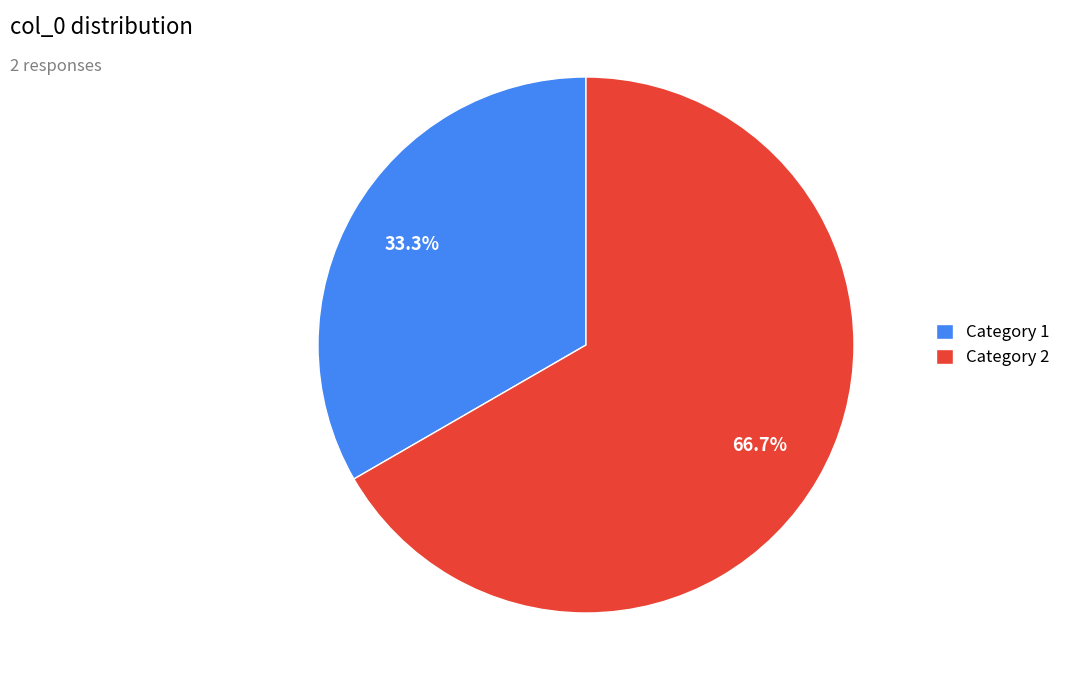

To the nearest percent, what is the average slice percentage?

50%